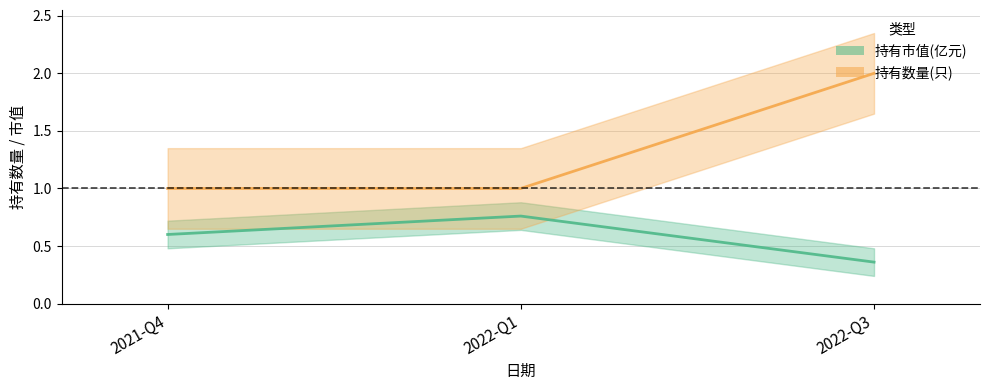

What is the maximum value shown in the chart?

2.0